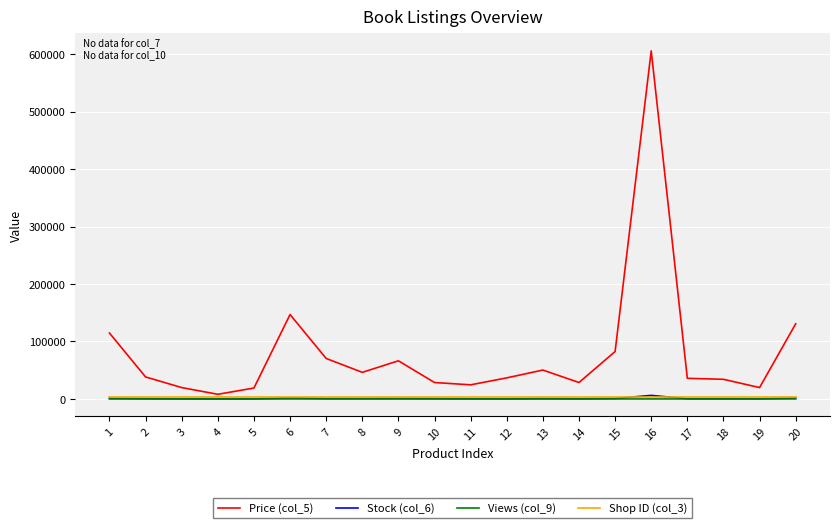

Which series has the largest total across all categories?

Price (col_5)